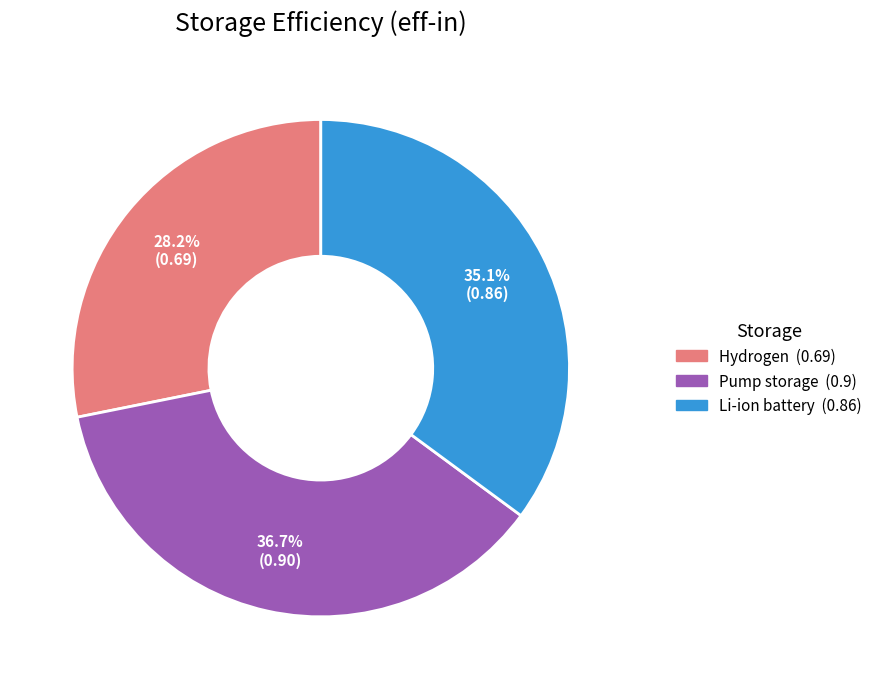

True or false: Li-ion battery accounts for 35% of the total.

True